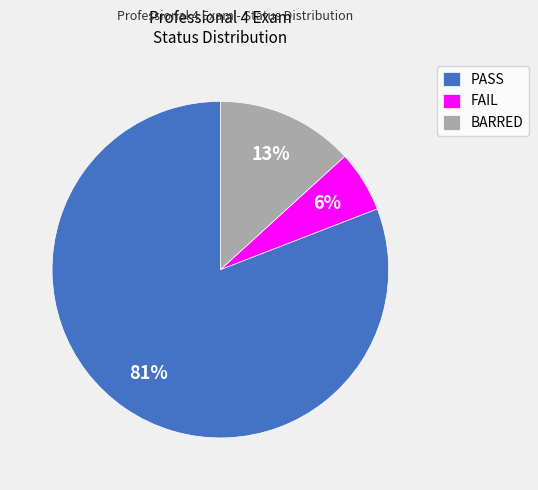

Is there a majority slice in this chart?

Yes